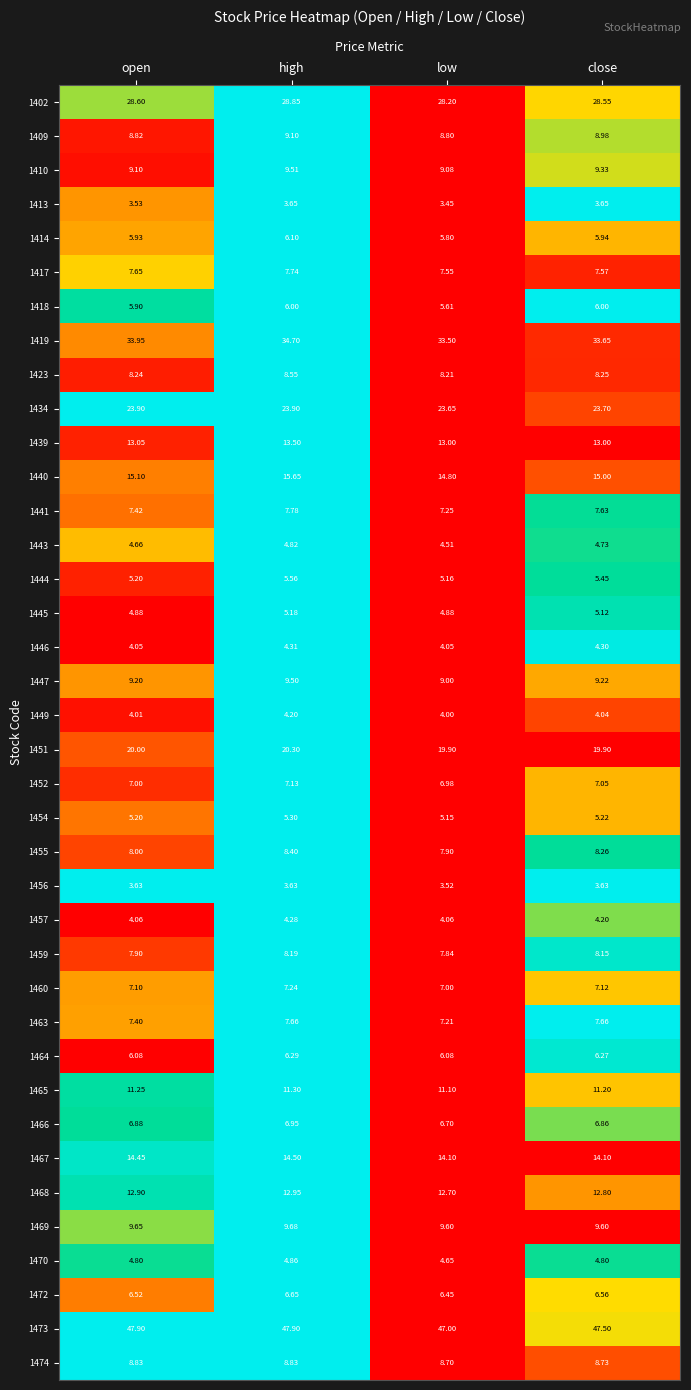

What is the difference between the highest and lowest values at open?

44.4